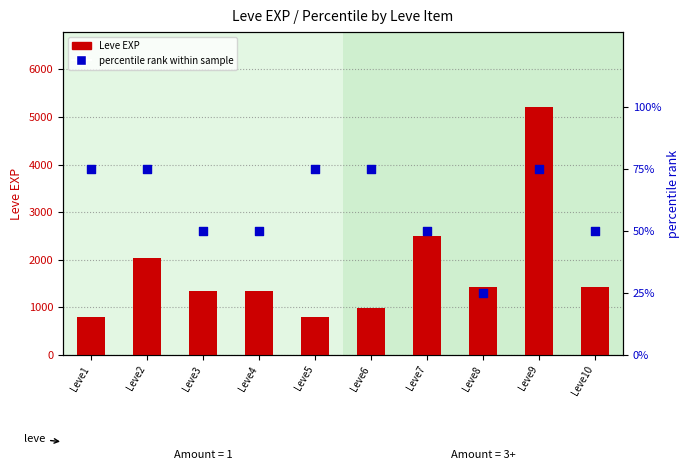

What is the total value across all series at Leve8?

1445